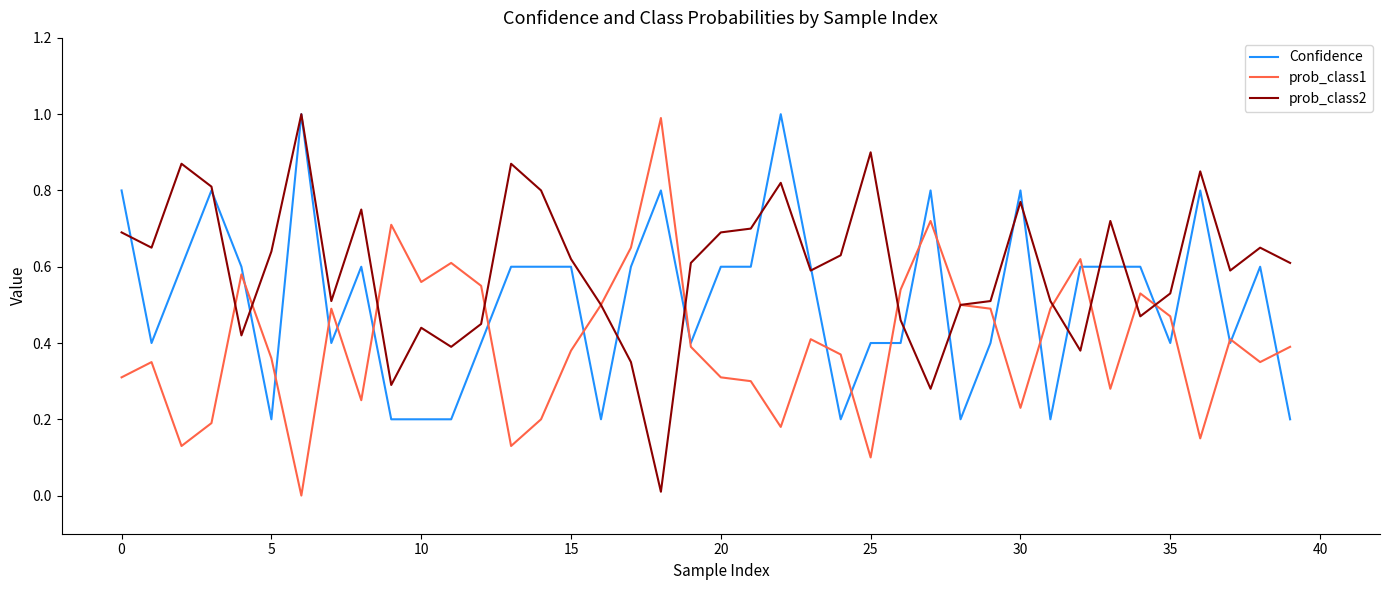

What is the highest value of the prob_class2 series?

1.0